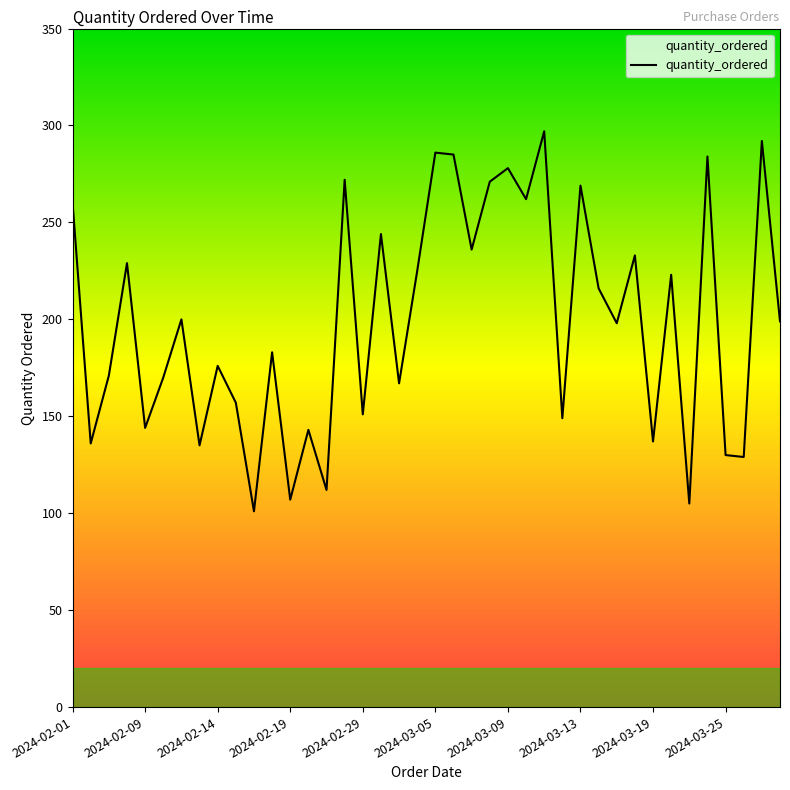

What is the difference between the maximum and minimum values?

196